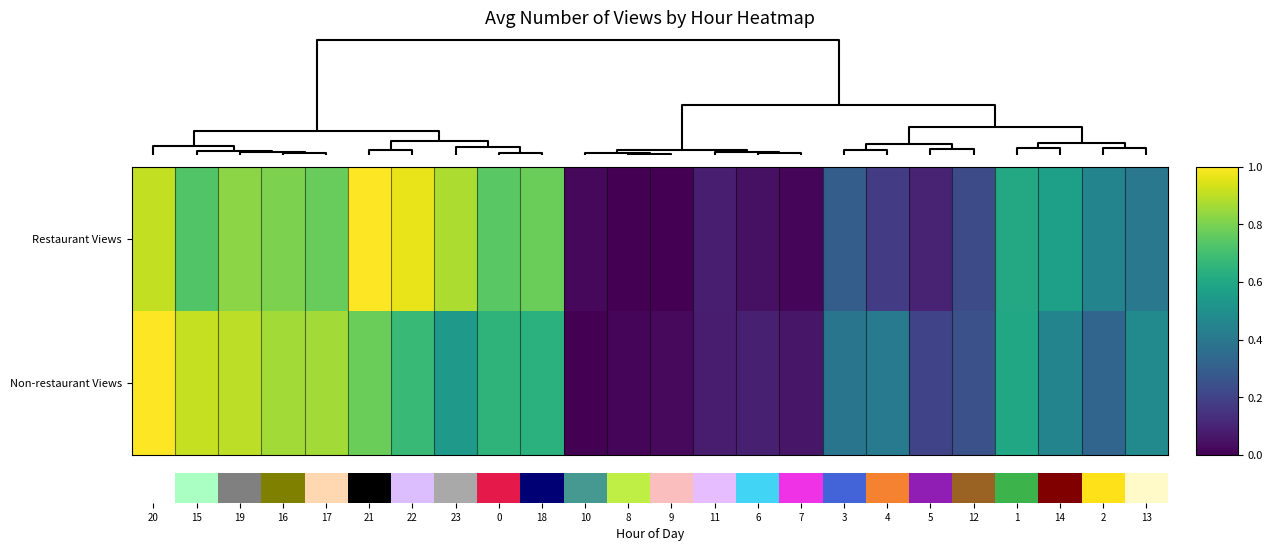

Reading left to right, transcribe all the data shown in this chart.

Restaurant Views: 0.9	0.7	0.8	0.8	0.8	1.0	1.0	0.9	0.7	0.8	0.0	0.0	0.0	0.1	0.0	0.0	0.3	0.2	0.1	0.2	0.6	0.6	0.5	0.4
Non-restaurant Views: 1.0	0.9	0.9	0.9	0.9	0.8	0.7	0.5	0.6	0.6	0.0	0.0	0.0	0.1	0.1	0.1	0.4	0.4	0.2	0.2	0.6	0.4	0.3	0.5